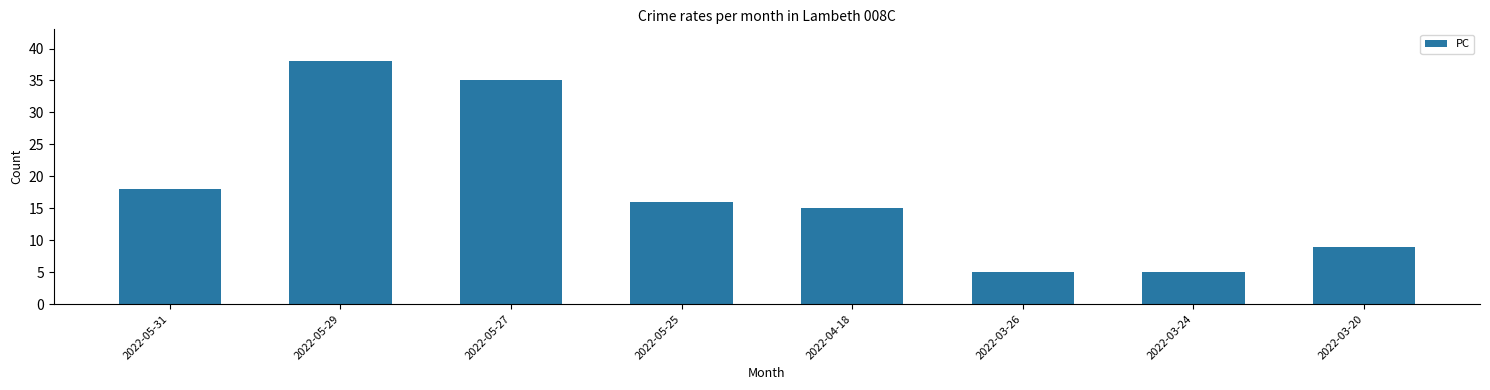

What is the greatest value displayed?

38